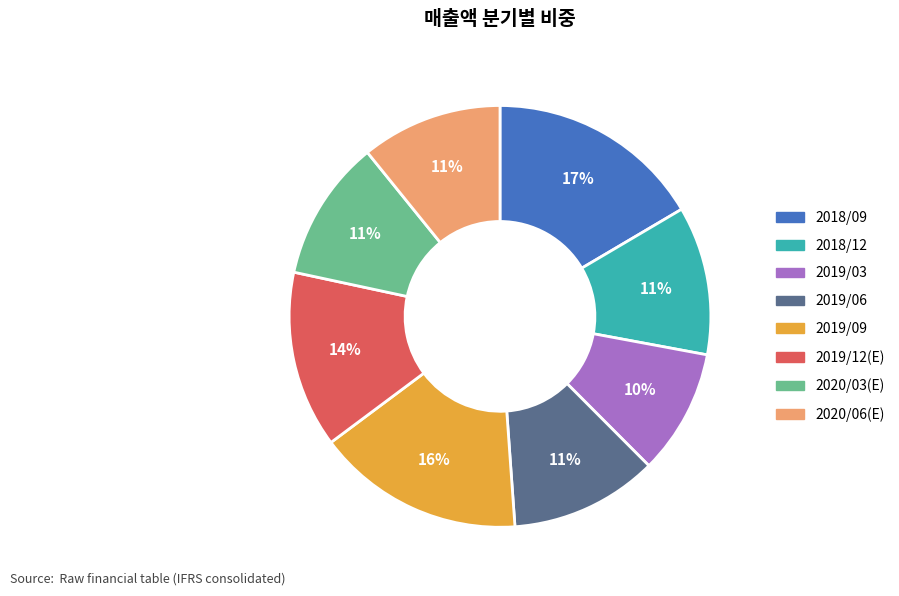

Is there any slice that represents more than half of the pie?

No